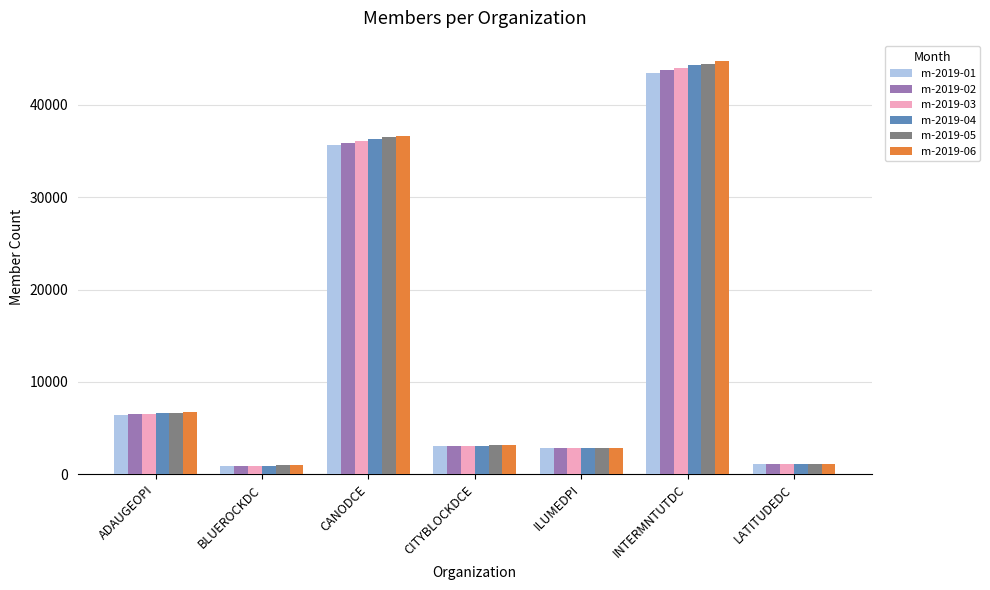

At which category is the sum across all series the highest?

INTERMNTUTDC